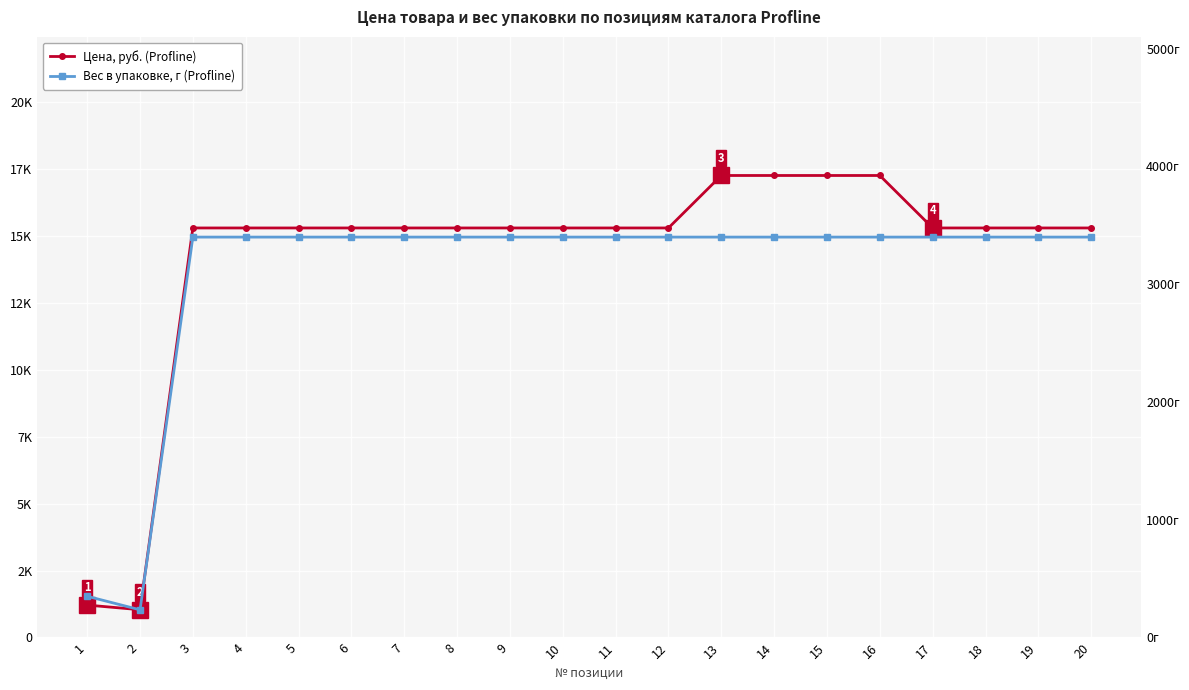

What is the total value across all series at 8?

18683.2